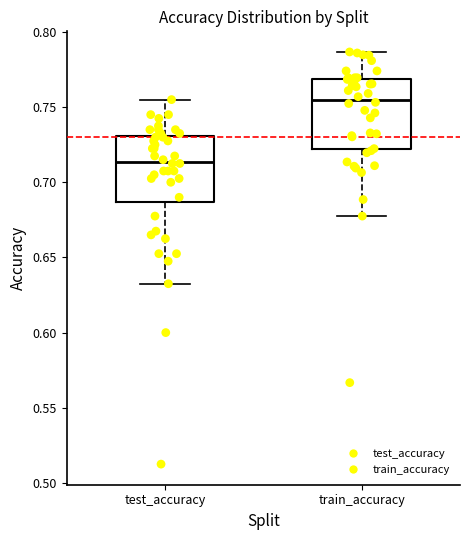

Where is the upper edge of the box for train_accuracy on the y-axis? The values are not printed on the chart, so give them approximately, as read against the axis.

0.770